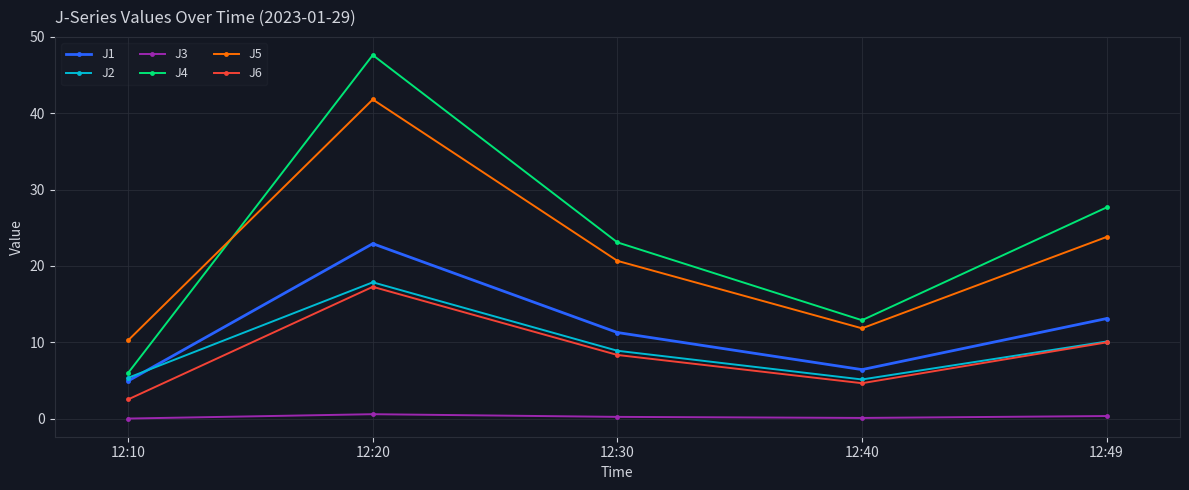

What is the value of the J1 point at the 5th from the left?

13.1